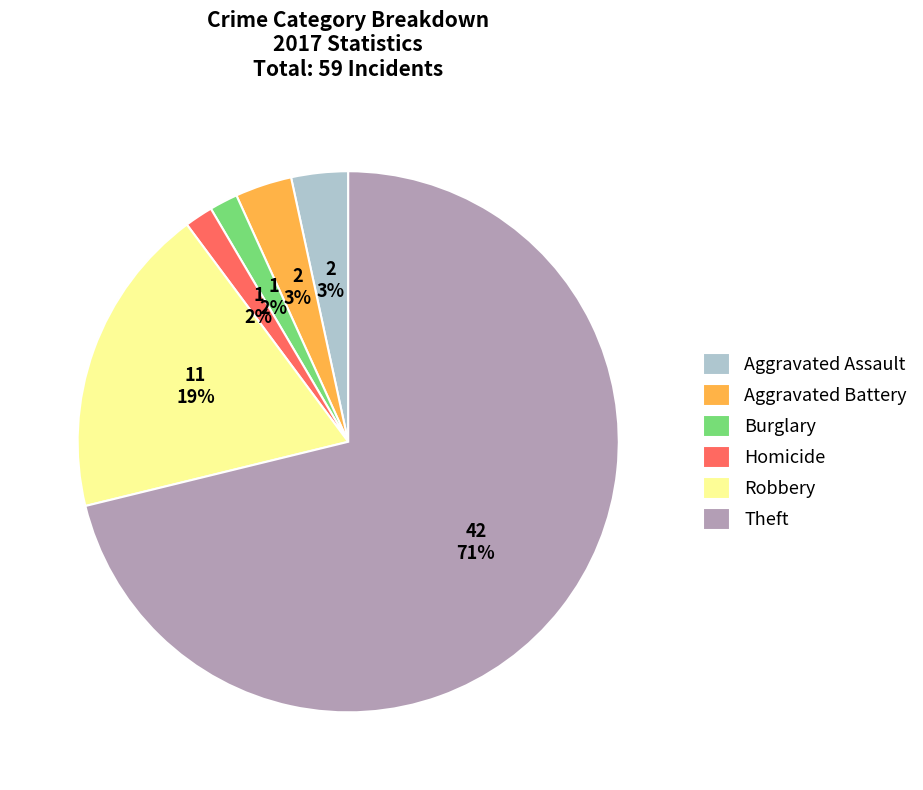

Between Burglary and Robbery, which is larger?

Robbery